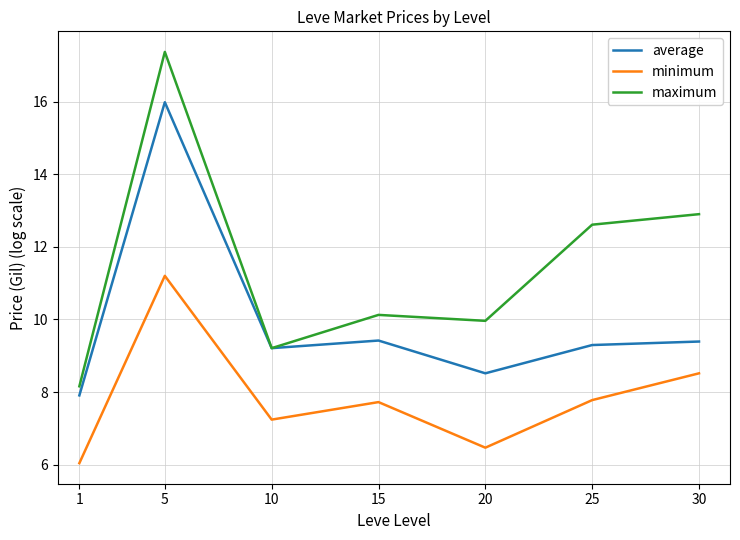

What value does the minimum series have at 5?

11.2